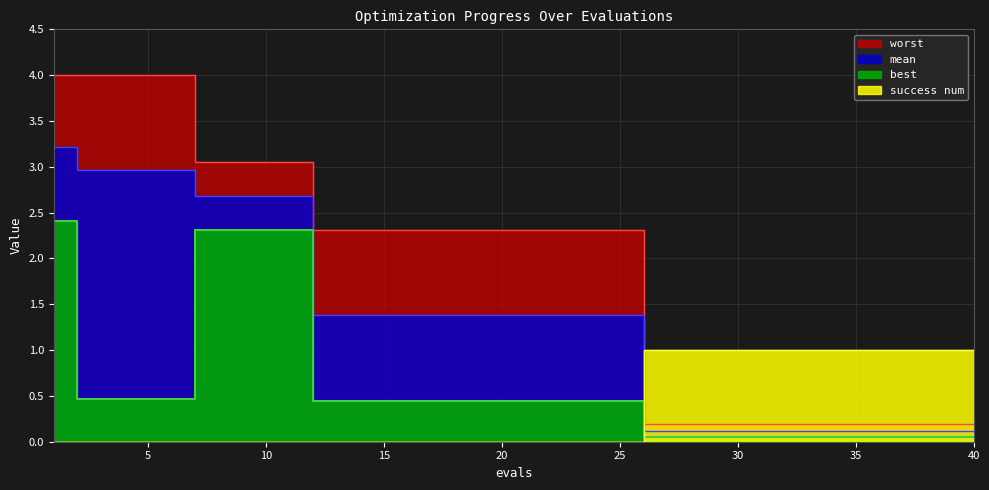

True or false: worst and best intersect in this chart.

False